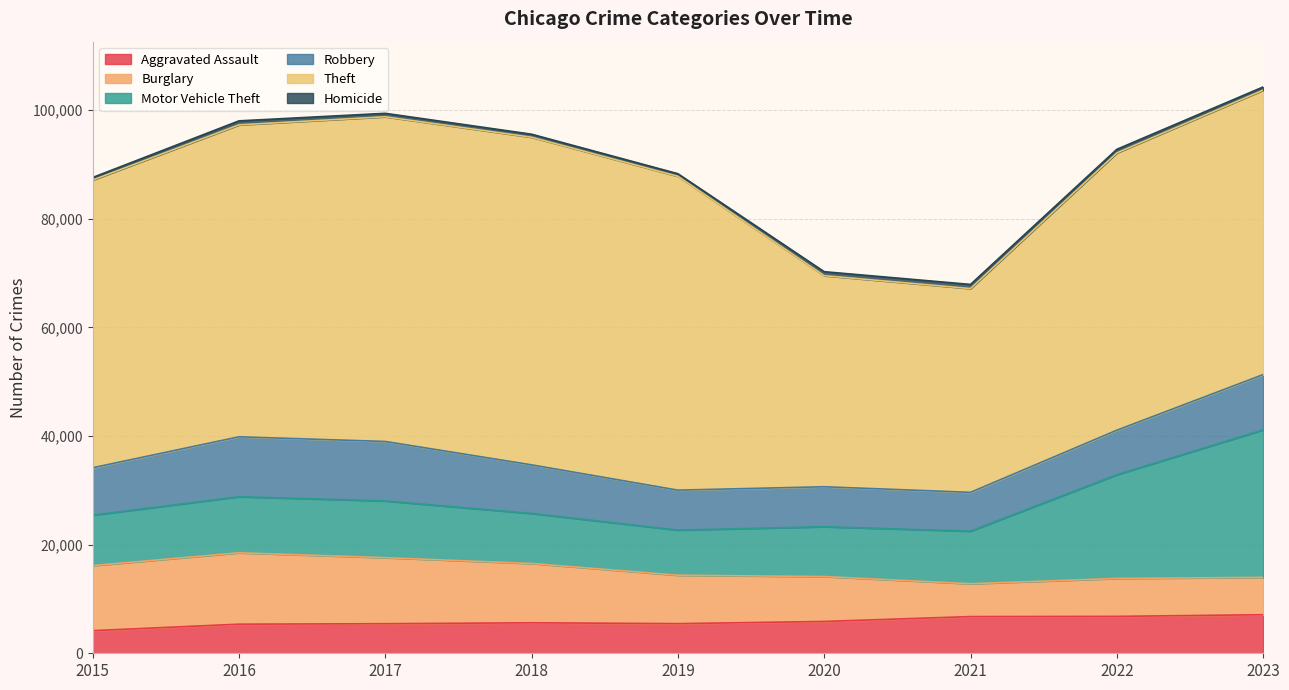

In Motor Vehicle Theft, how many points are higher than both neighbors (excluding endpoints)?

1